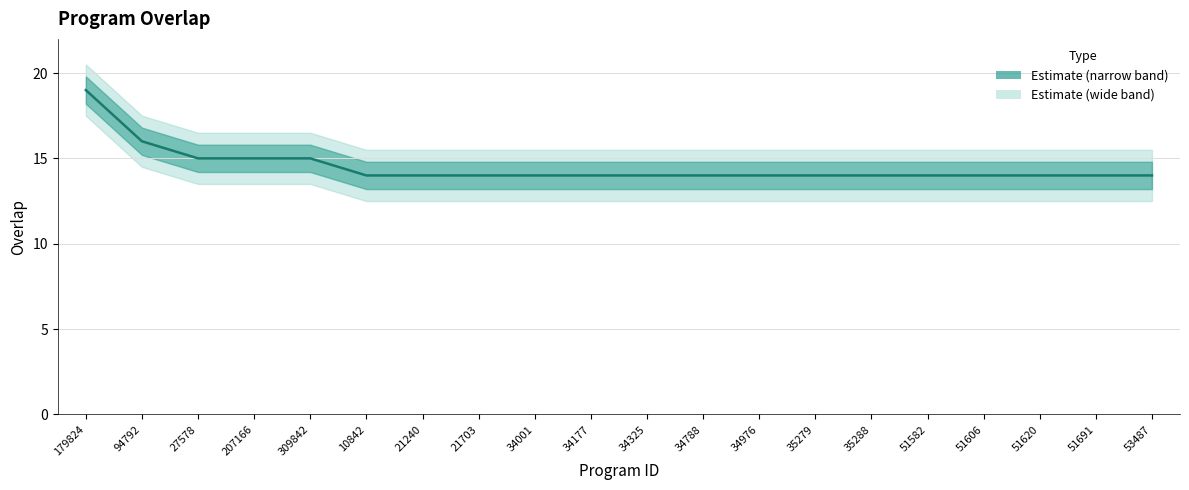

Between 53487 and 51606, which is larger?

53487